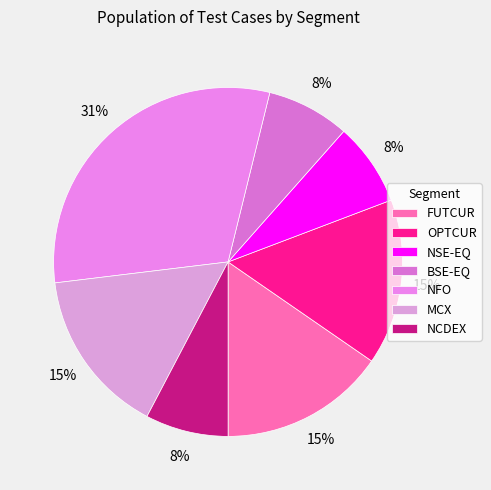

True or false: NFO accounts for 31% of the total.

True